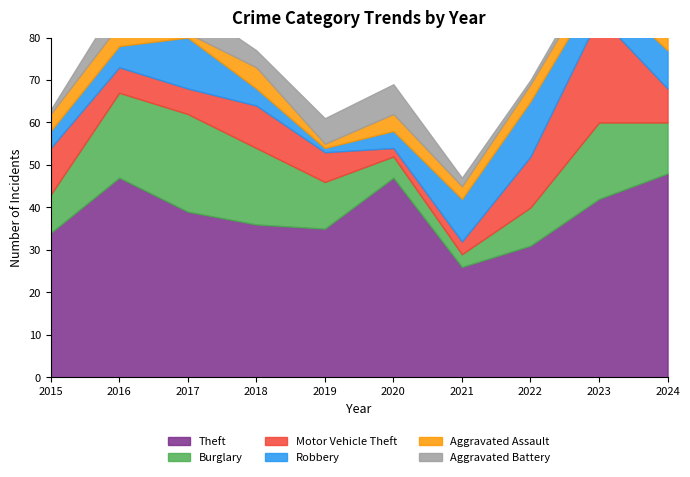

What is the sum of the Robbery values at 2016 and 2019?

6